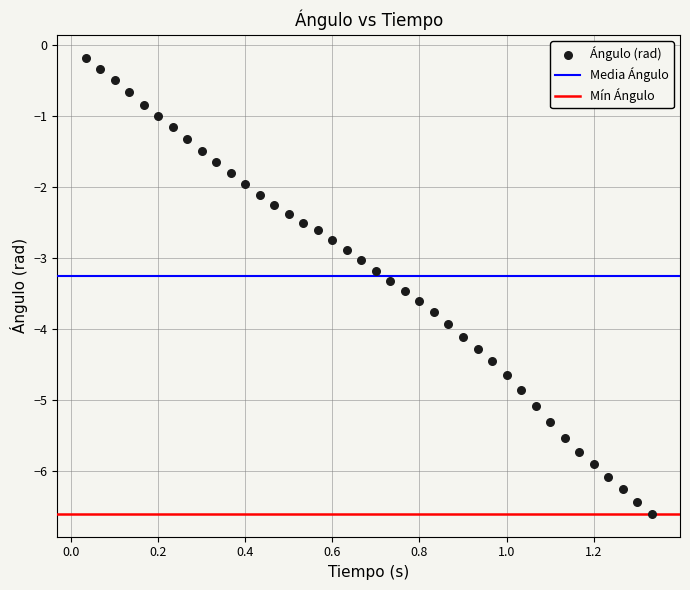

What is the range of Y values (max minus min)?

6.4